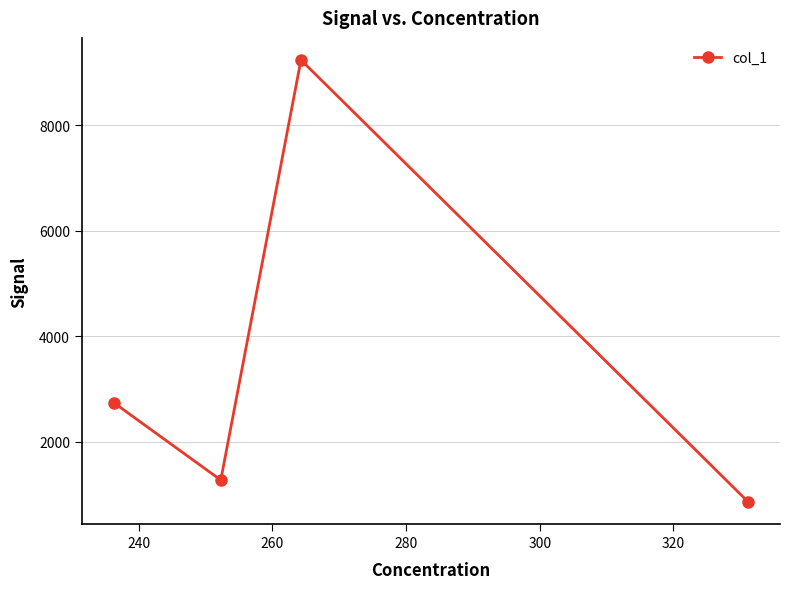

True or false: there are more than 2 points higher than both neighbors.

False